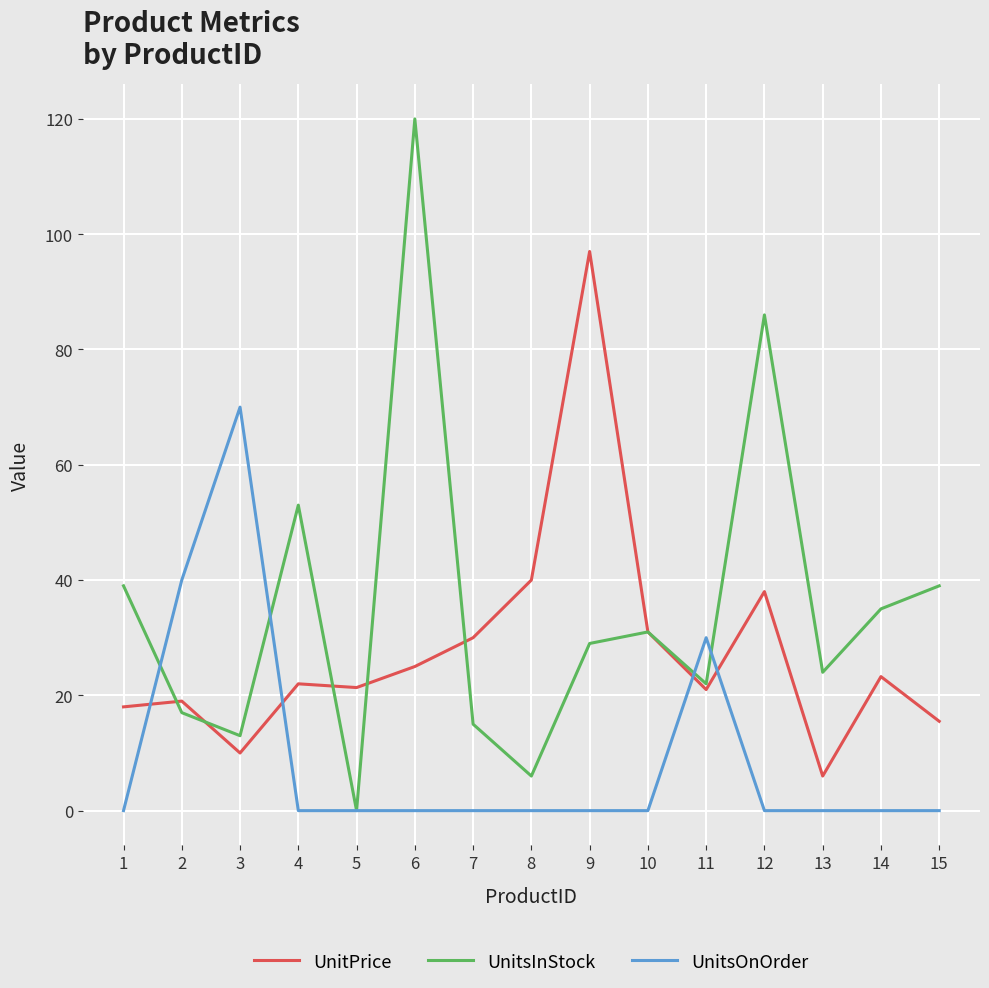

What is the difference between the maximum and minimum values in the UnitsOnOrder series?

70.0